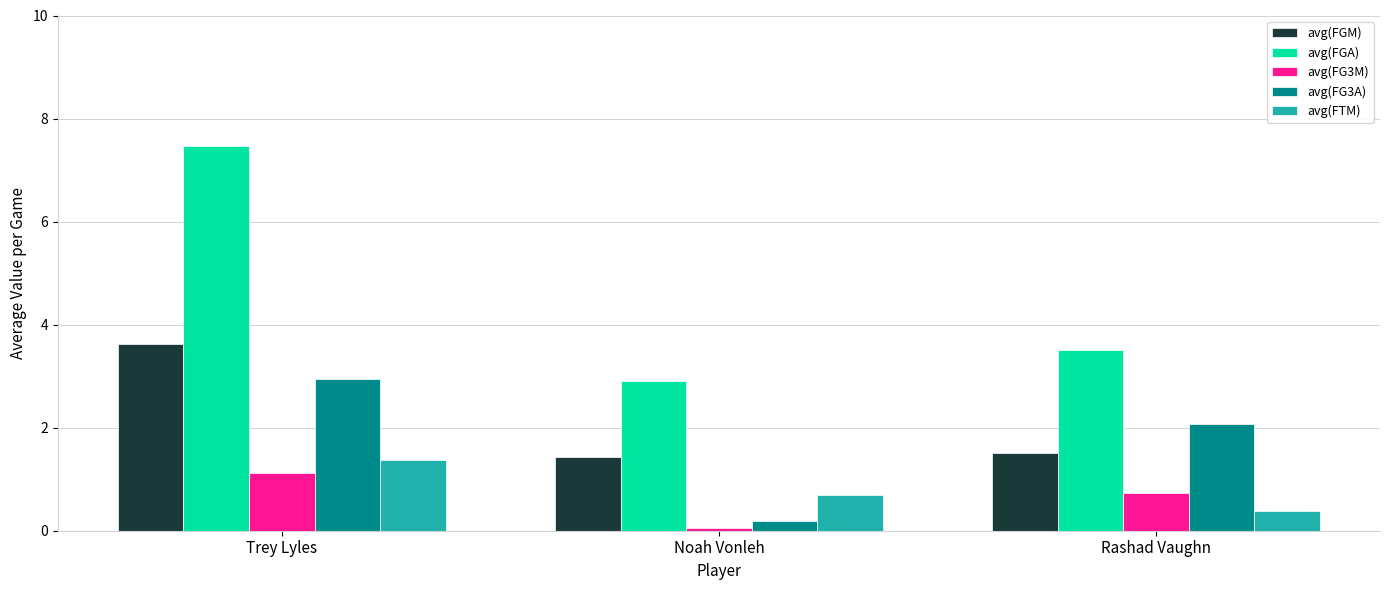

Reading left to right, what are all the values shown in this chart?

avg(FGM): 3.6	1.4	1.5
avg(FGA): 7.5	2.9	3.5
avg(FG3M): 1.1	0.1	0.7
avg(FG3A): 2.9	0.2	2.1
avg(FTM): 1.4	0.7	0.4